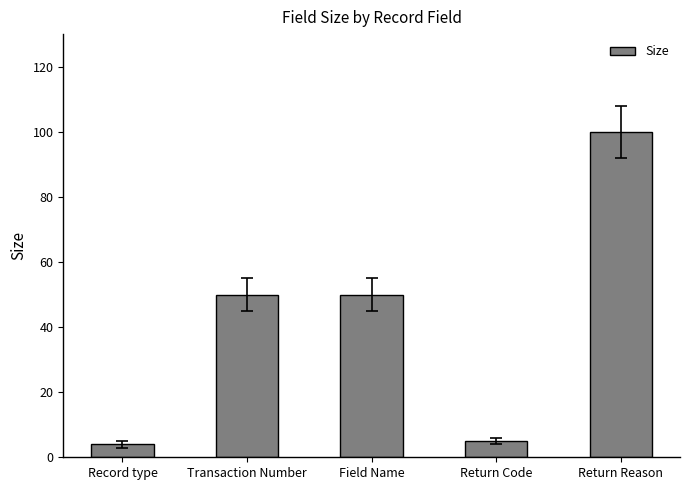

What position from the left is Record type?

1